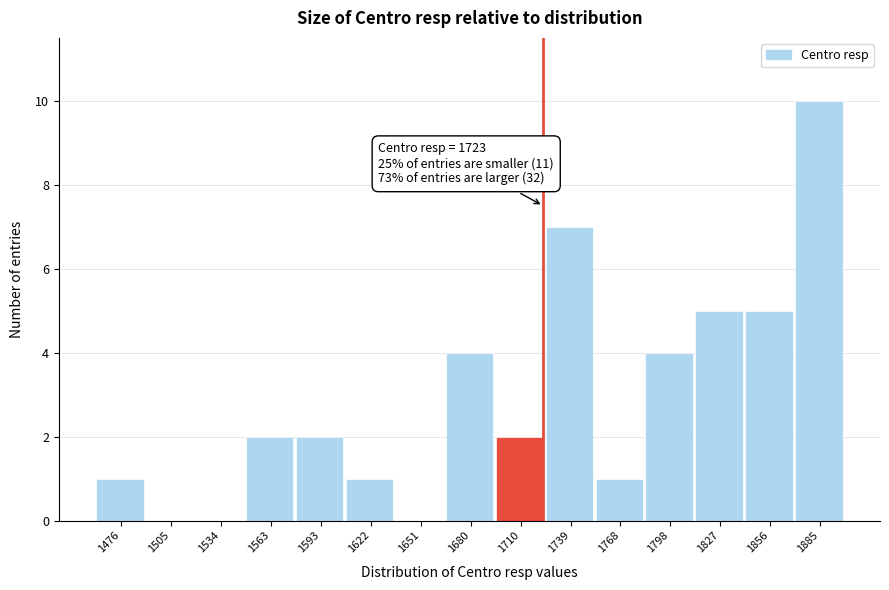

Over which range of the x-axis is the bar tallest?

1870 to 1900